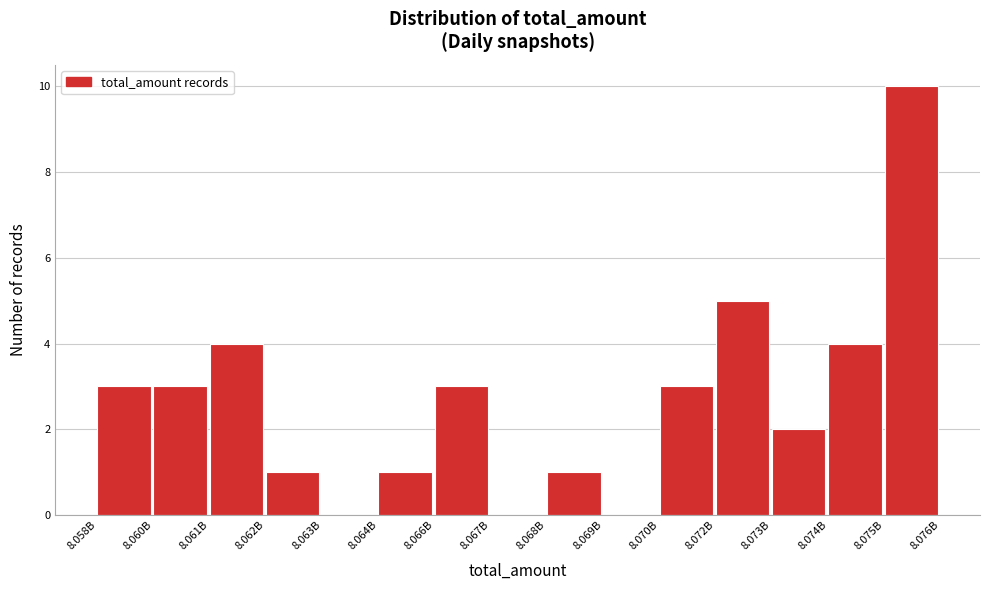

Reading right to left, extract all data points from this chart.

8.075B=10	8.074B=4	8.073B=2	8.072B=5	8.070B=3	8.069B=0	8.068B=1	8.067B=0	8.066B=3	8.064B=1	8.063B=0	8.062B=1	8.061B=4	8.060B=3	8.058B=3